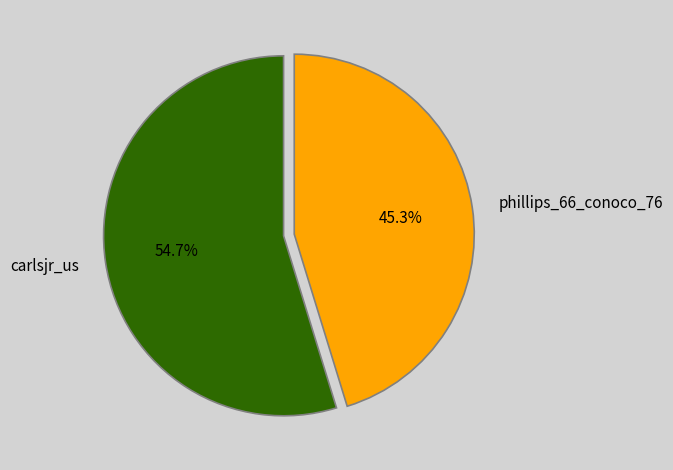

What is the ratio of the value at phillips_66_conoco_76 to the value at carlsjr_us?

0.8